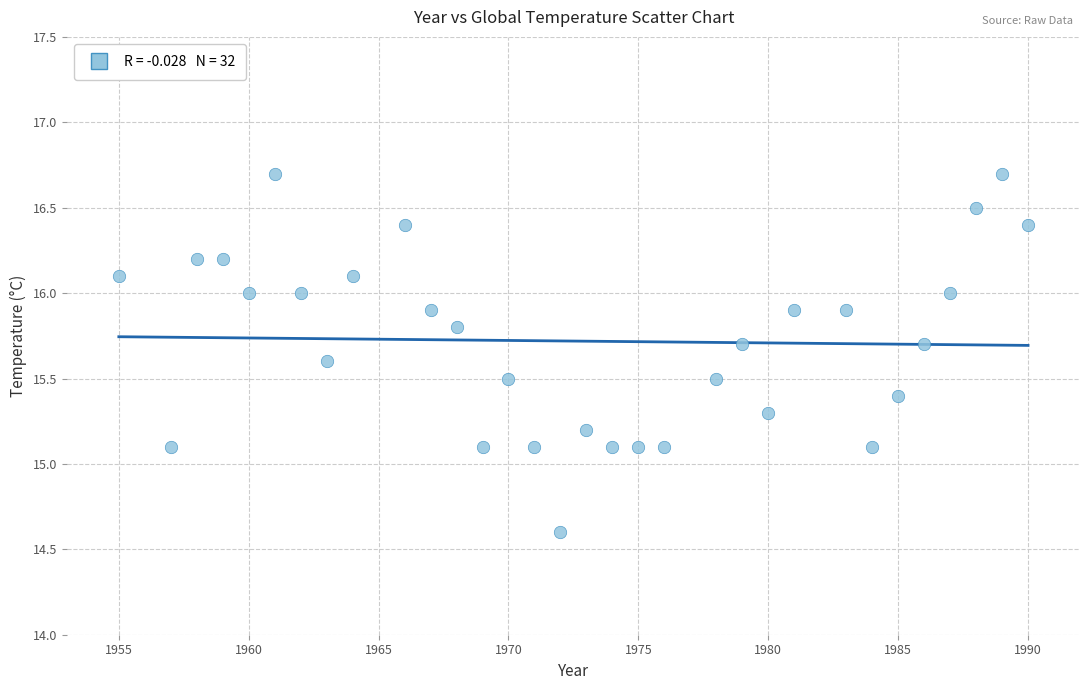

What is the range of X values (max minus min)?

35.0